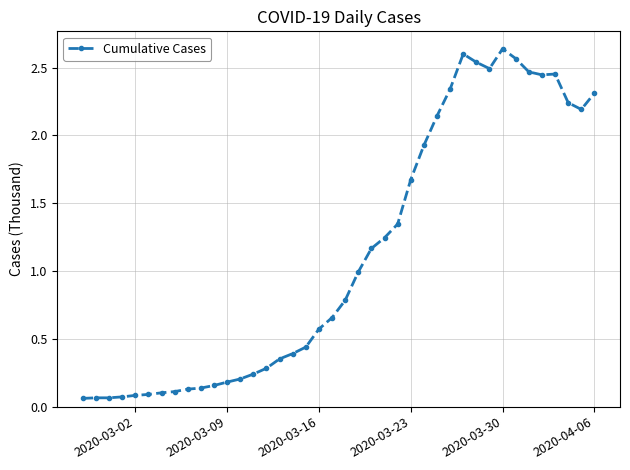

True or false: there are more than 2 points higher than both neighbors.

True